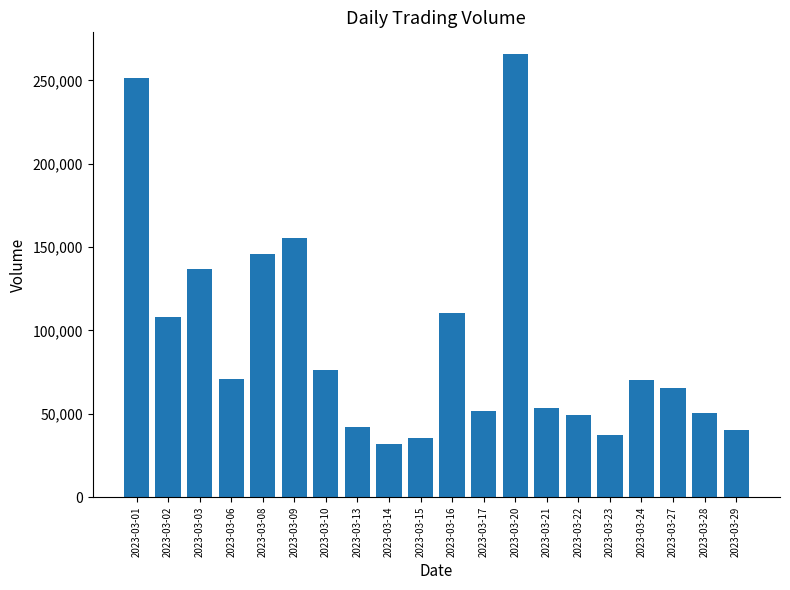

What is the smallest value displayed?

32199